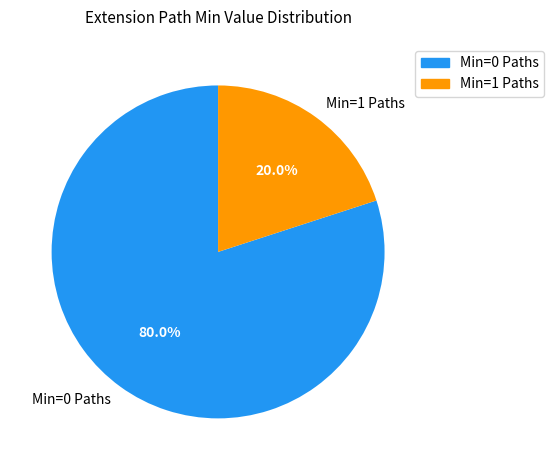

Rank the categories by value from highest to lowest.

Min=0 Paths, Min=1 Paths